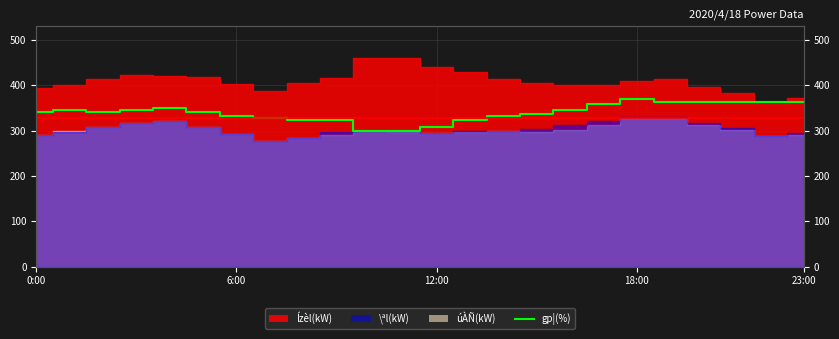

Where is the data nearest to the value 334?

6:00